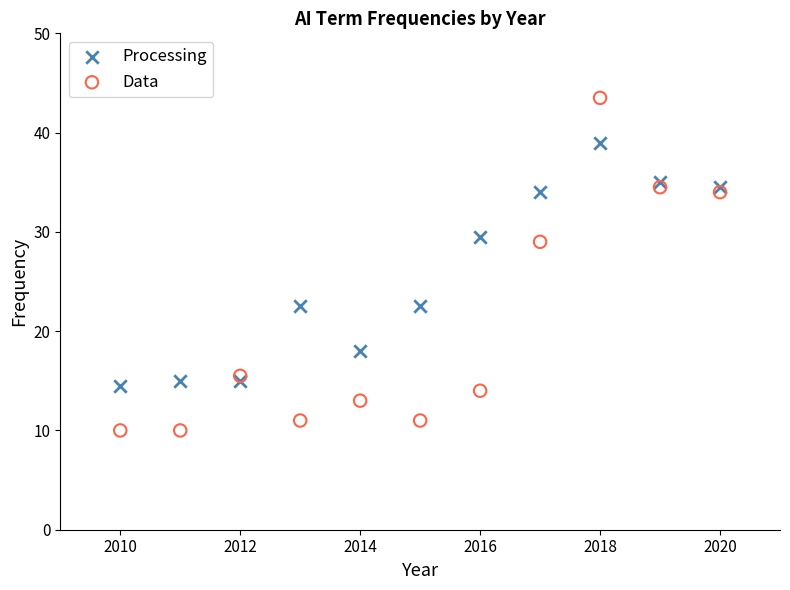

What is the X range (max minus min) for the scatter plot?

10.0